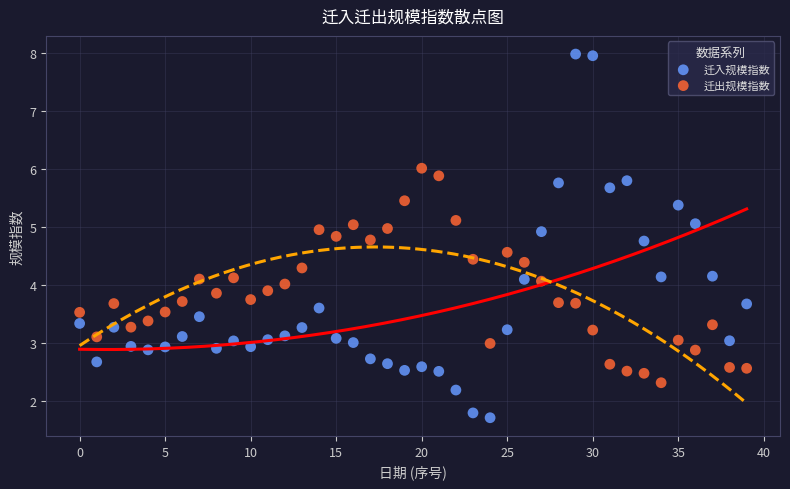

Which series has the largest Y range (max minus min)?

迁入规模指数